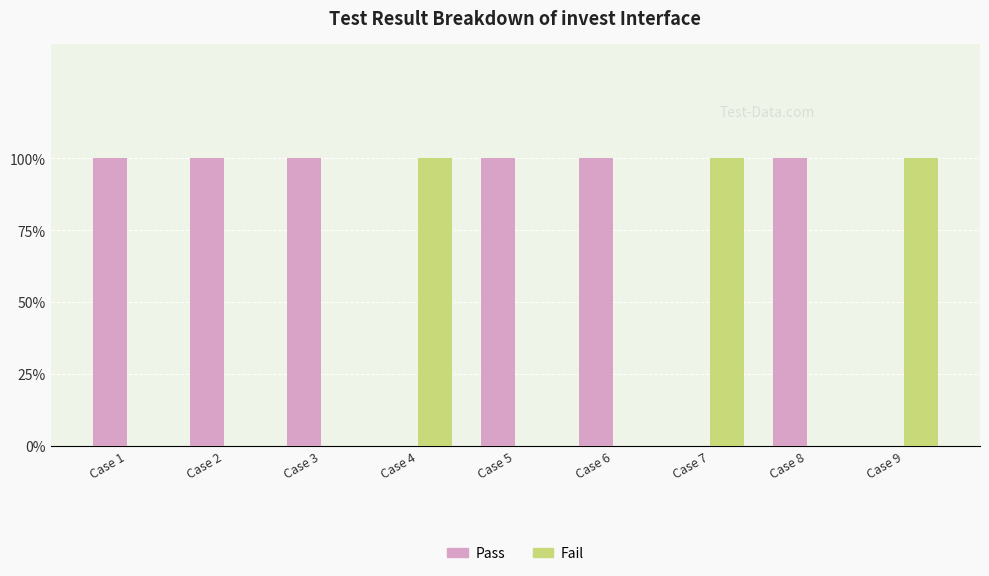

Does the chart contain stacked bars?

No